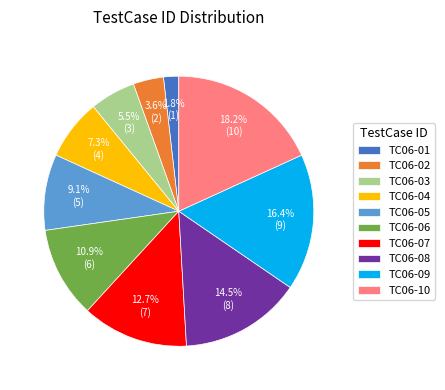

Is there a majority slice in this chart?

No